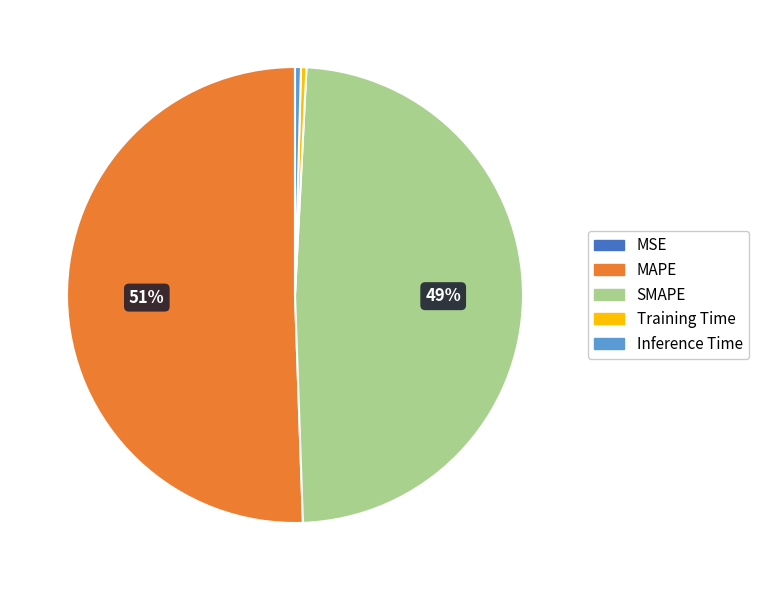

The SMAPE slice represents 54% of the pie. True or false?

False